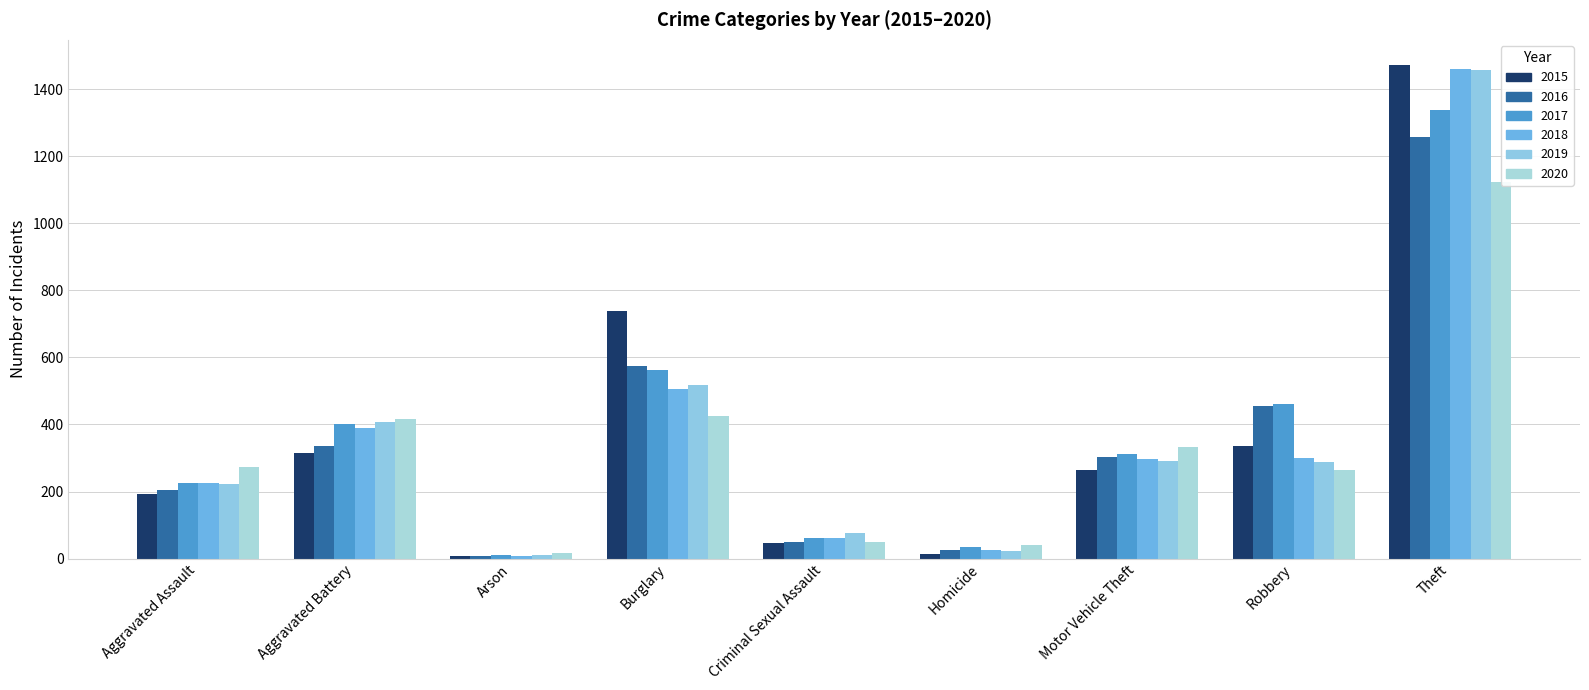

The 2019 series shows 77 at Criminal Sexual Assault. True or false?

True